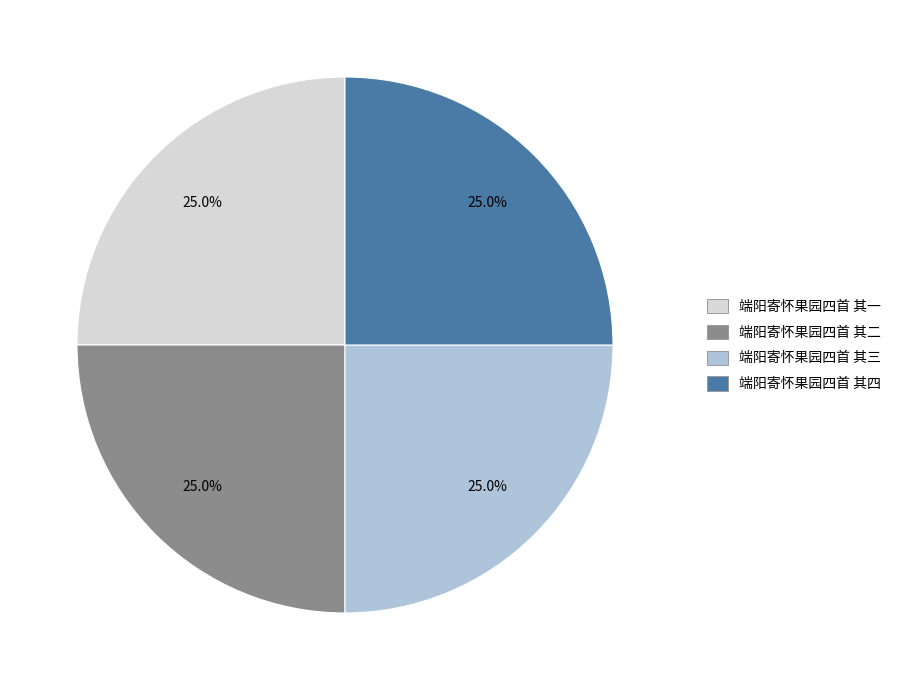

What is the total percentage of 端阳寄怀果园四首 其三 and 端阳寄怀果园四首 其一?

50.0%